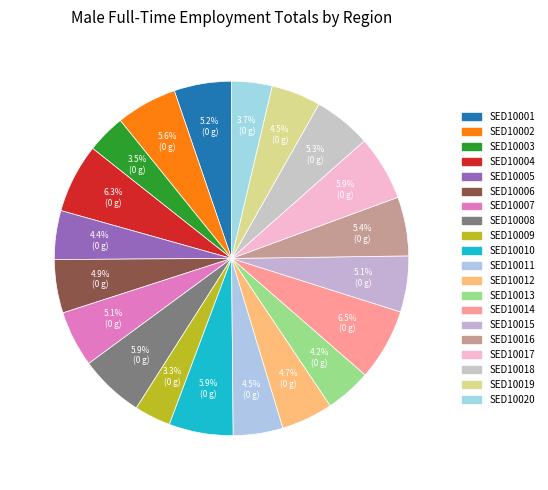

Count the number of slices in the pie.

20